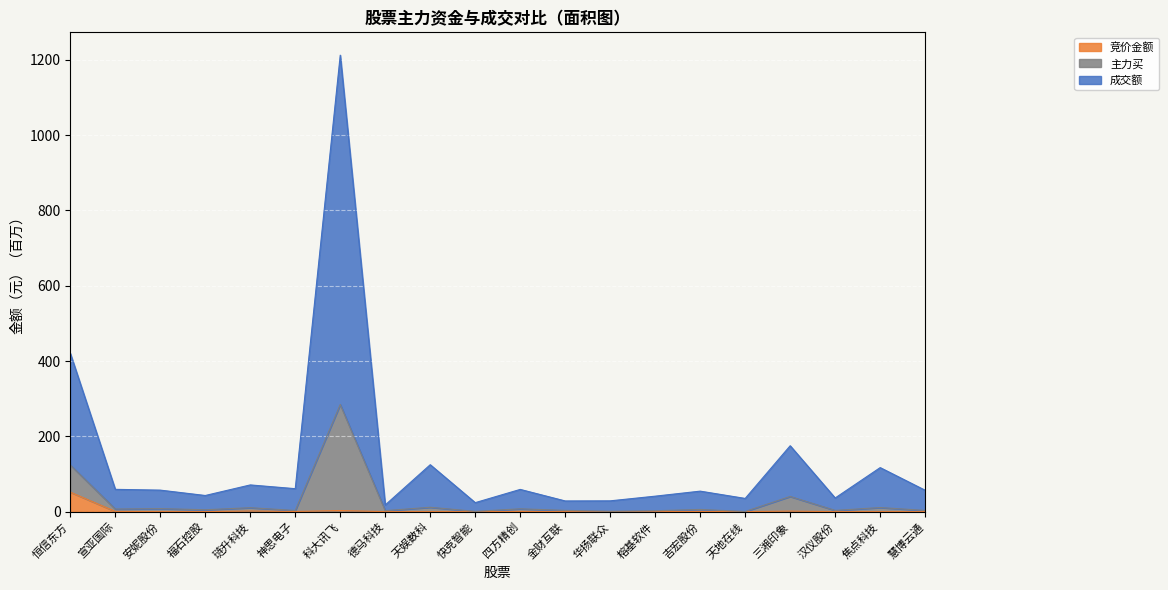

What is the greatest value displayed?

1212.1